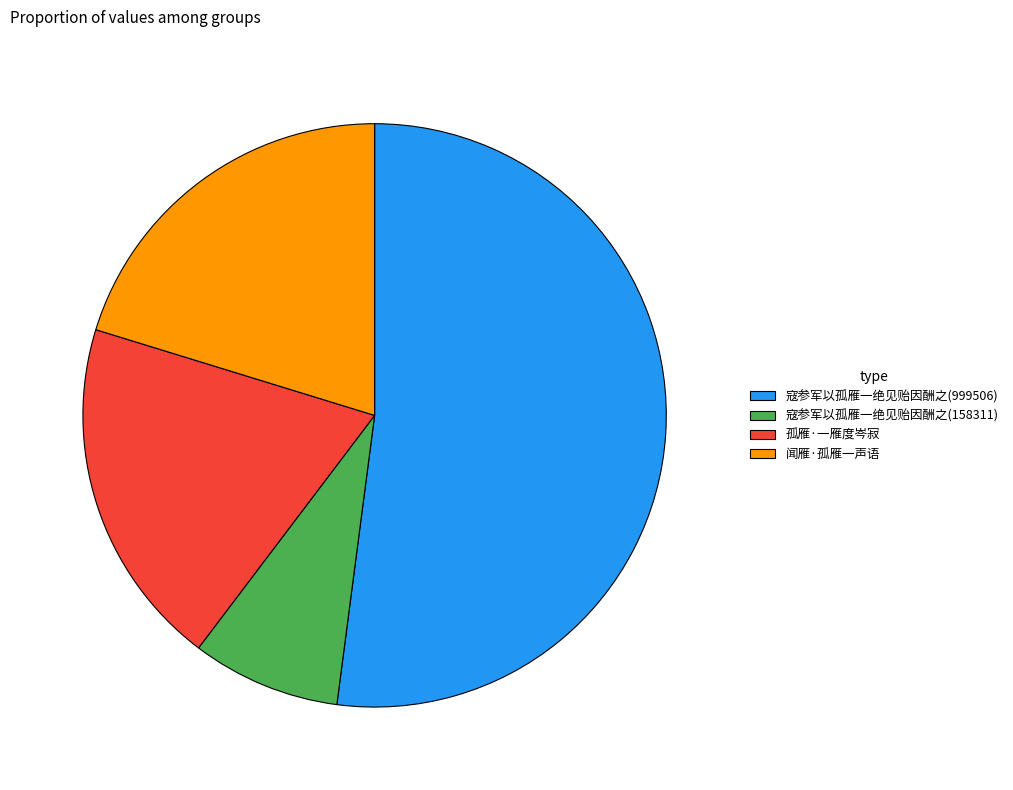

The 寇参军以孤雁一绝见贻因酬之(158311) slice represents 8% of the pie. True or false?

True